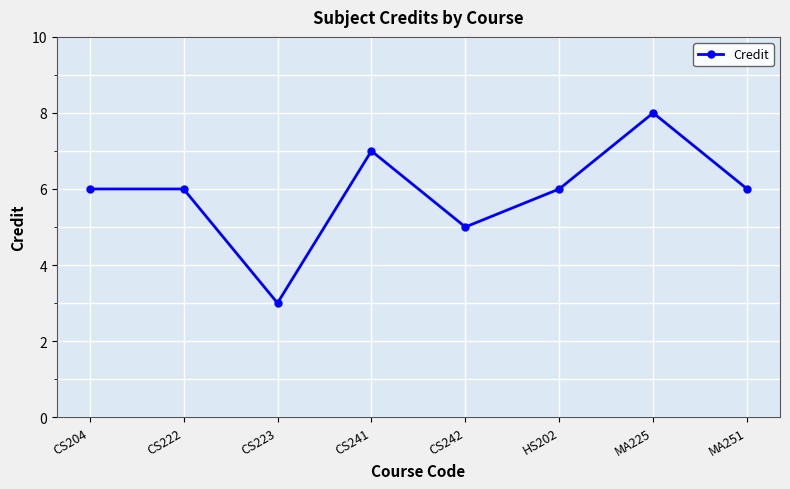

What is the sum of the values at HS202 and CS222?

12